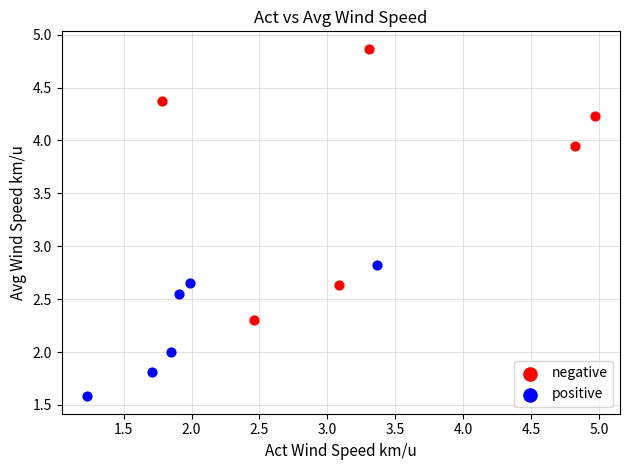

Which series has the widest spread of Y values?

negative